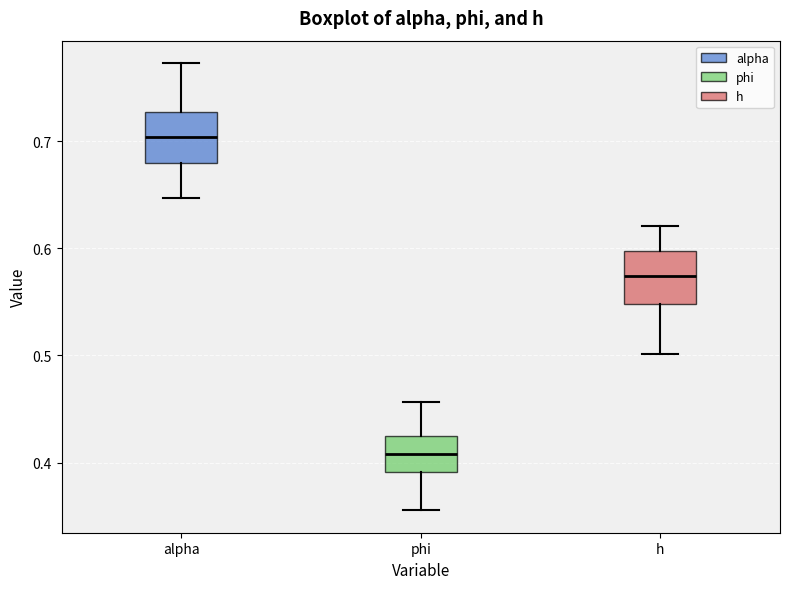

Which box's median line is the highest?

alpha